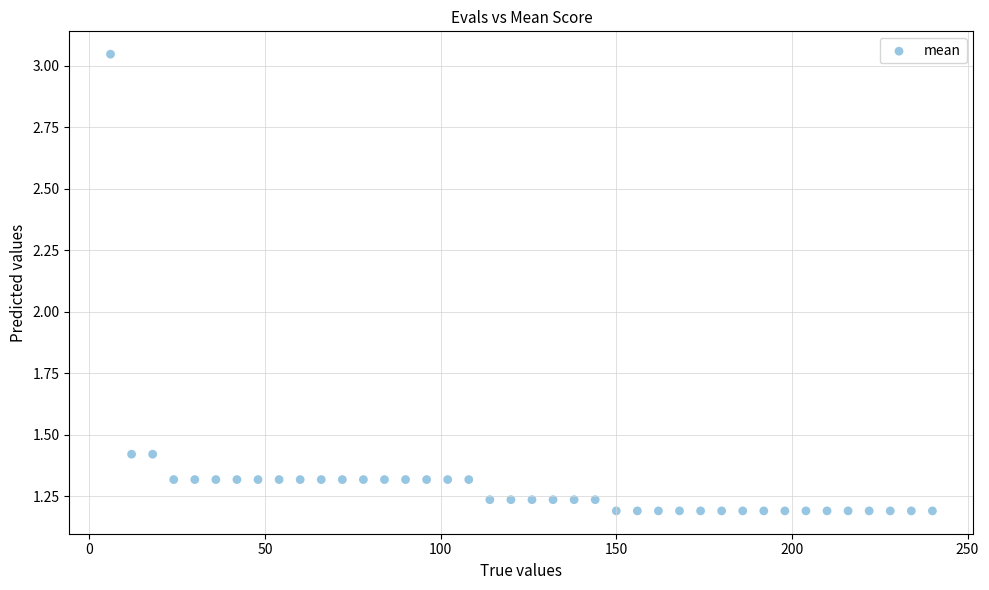

What is the range of X values (max minus min)?

234.0